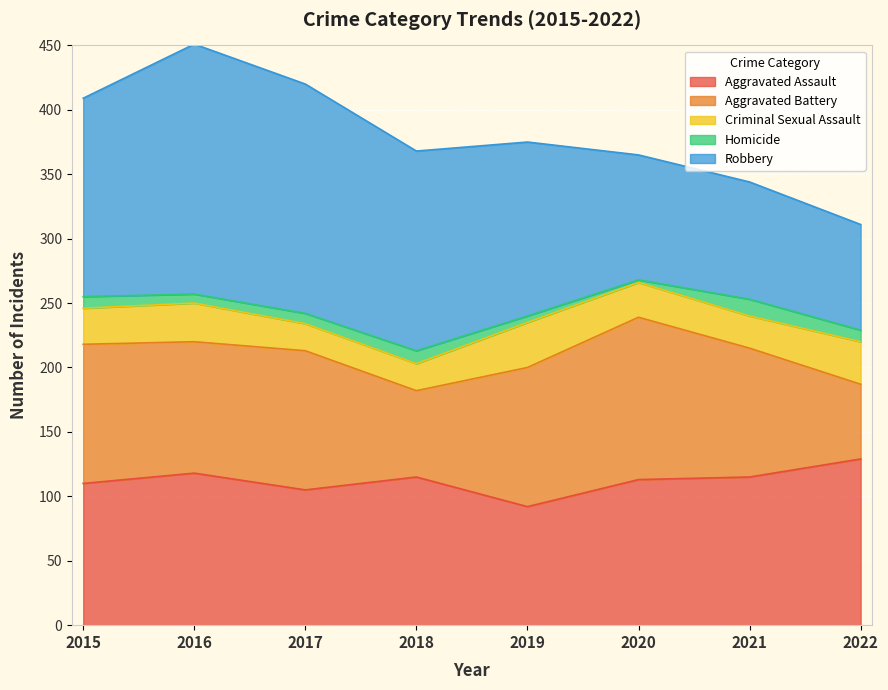

At which category does Aggravated Battery reach its first local peak?

2017